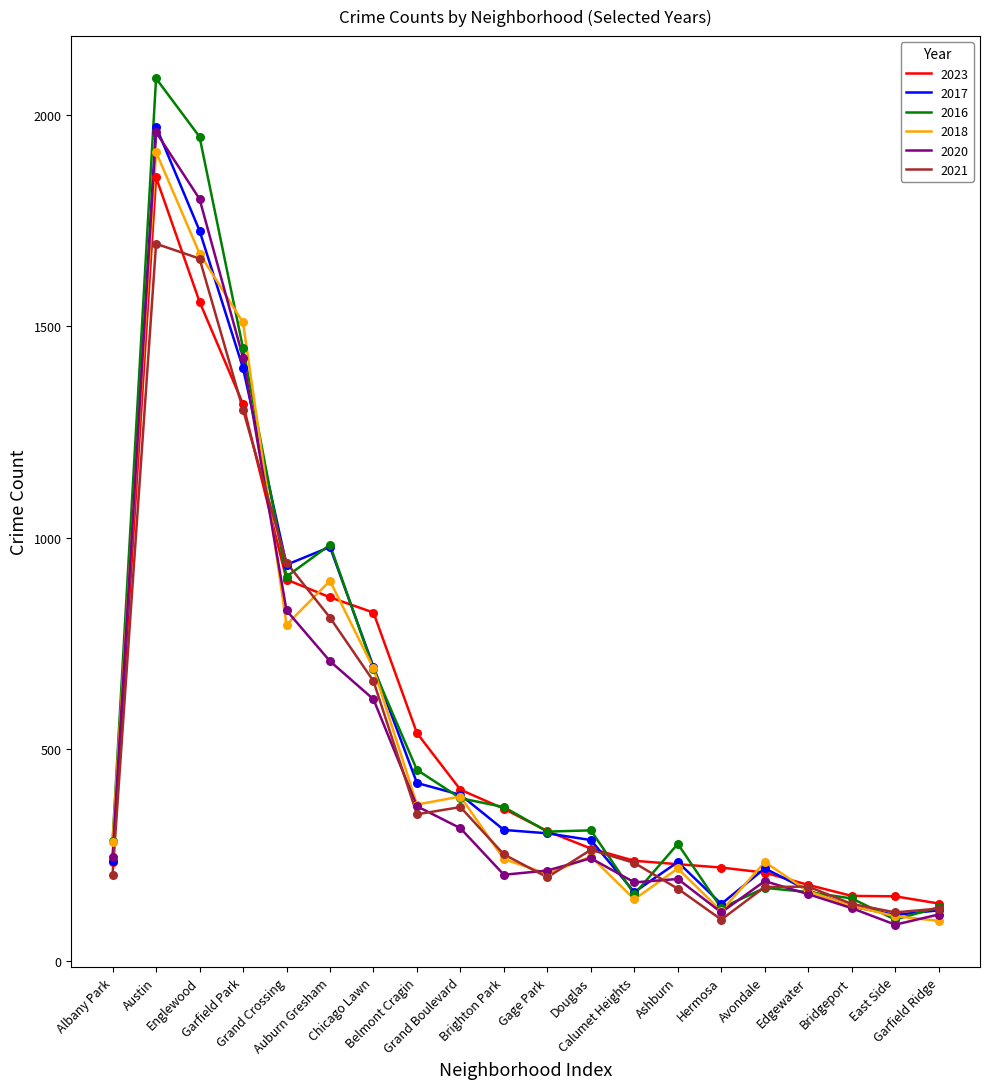

Which series has the widest spread of values?

2016